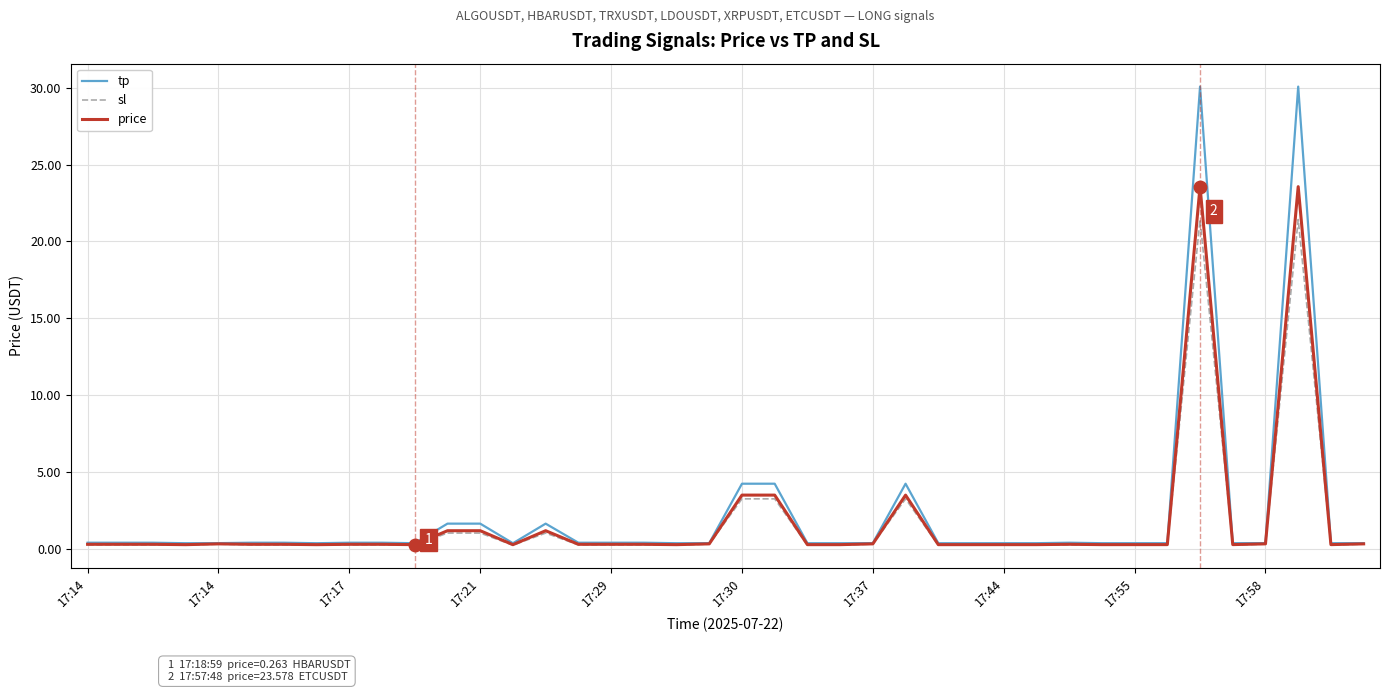

What are all the series names shown in the legend?

tp, sl, price